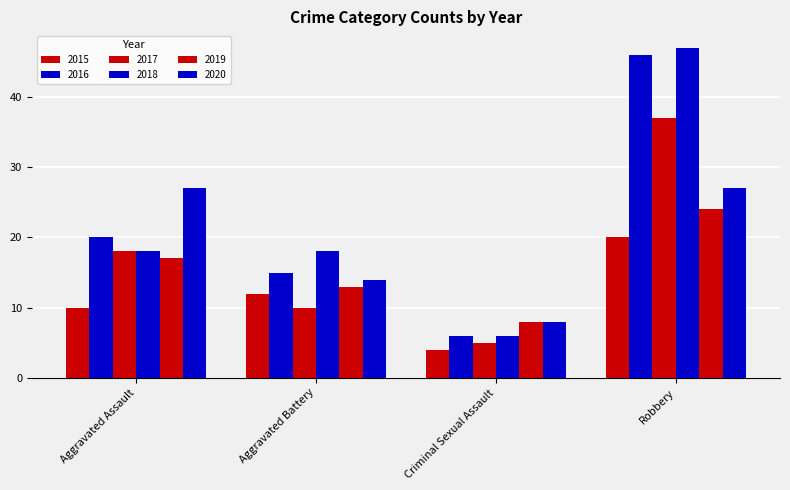

What is the difference between the maximum and minimum values in the 2019 series?

16